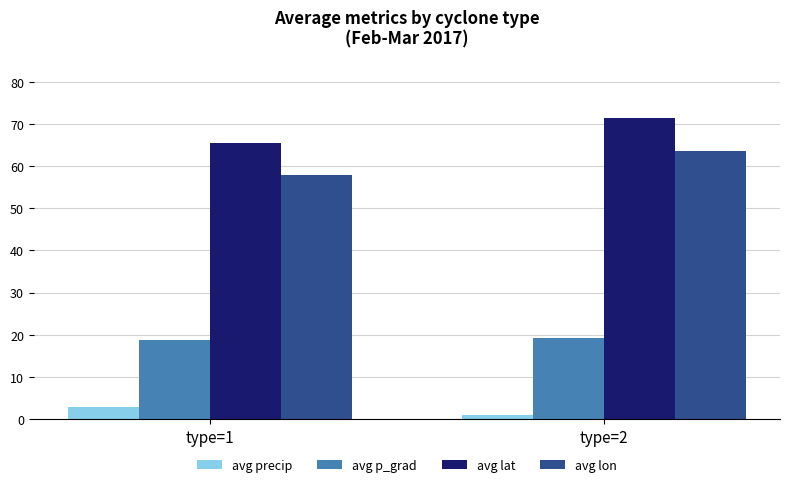

Rank the series by their maximum value, from highest to lowest.

avg lat, avg lon, avg p_grad, avg precip